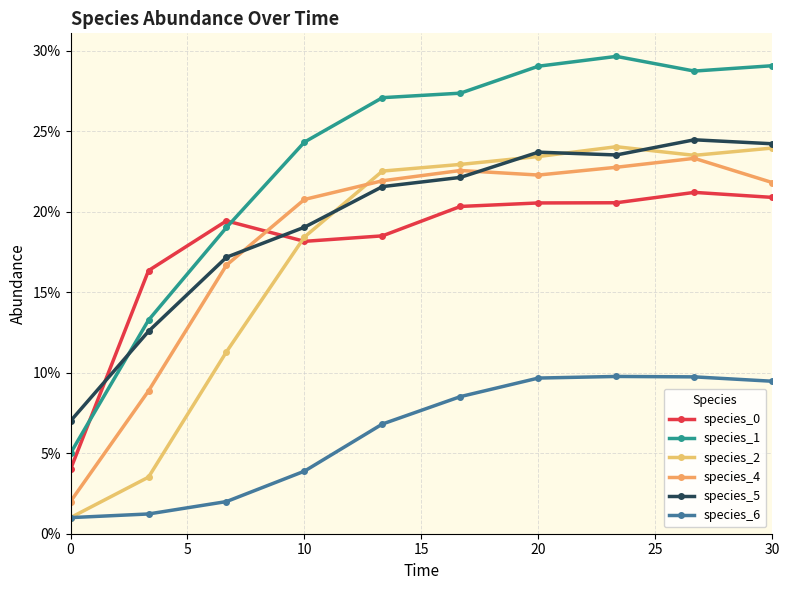

Does the chart have visible grid lines?

Yes